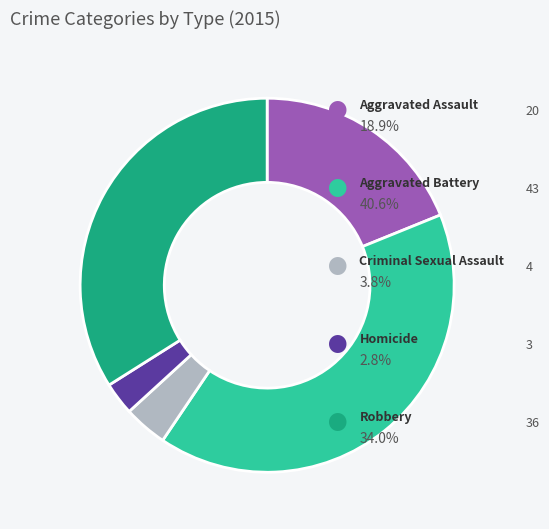

Is there a majority slice in this chart?

No